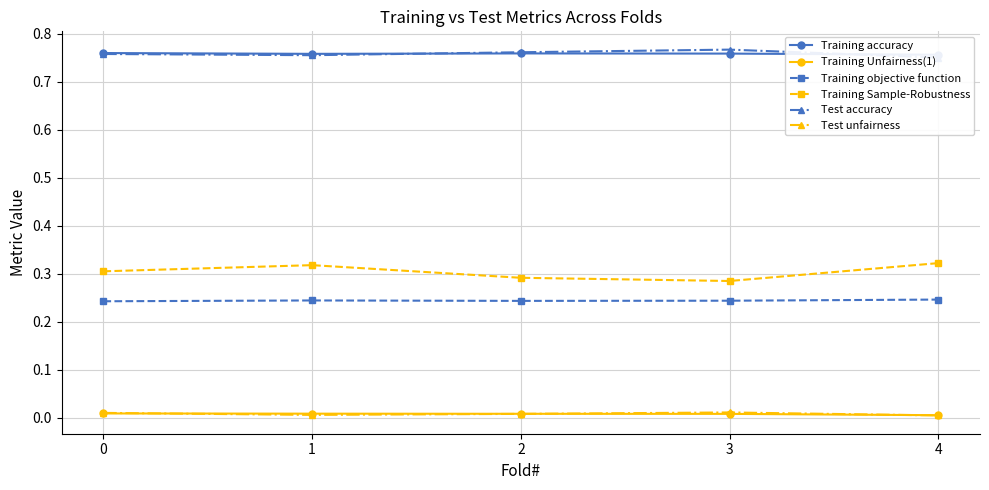

At which label is Training Sample-Robustness closest to 0?

3